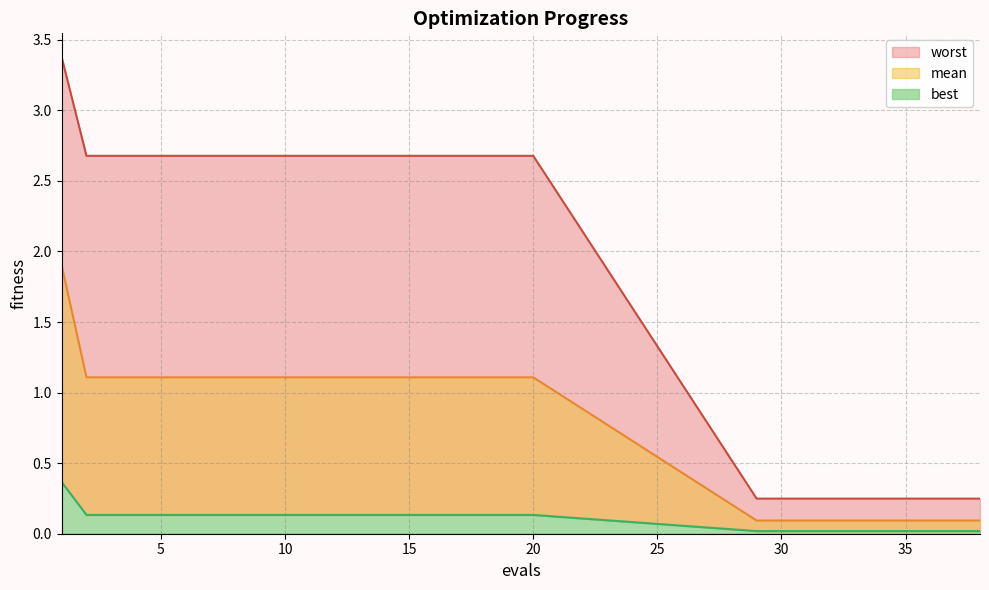

The value of mean at 9 is 1.1. True or false?

True